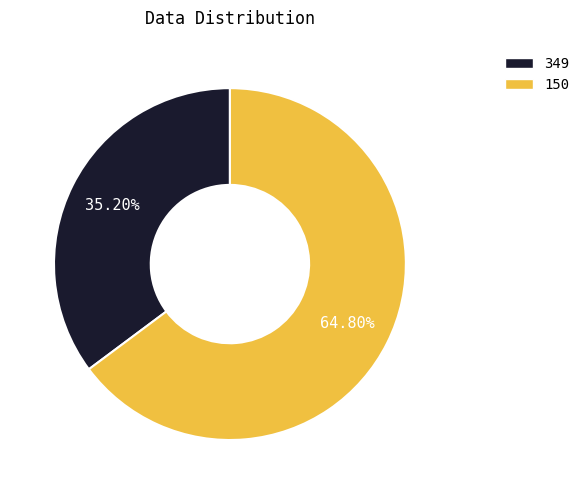

Rank the categories by value from highest to lowest.

150, 349